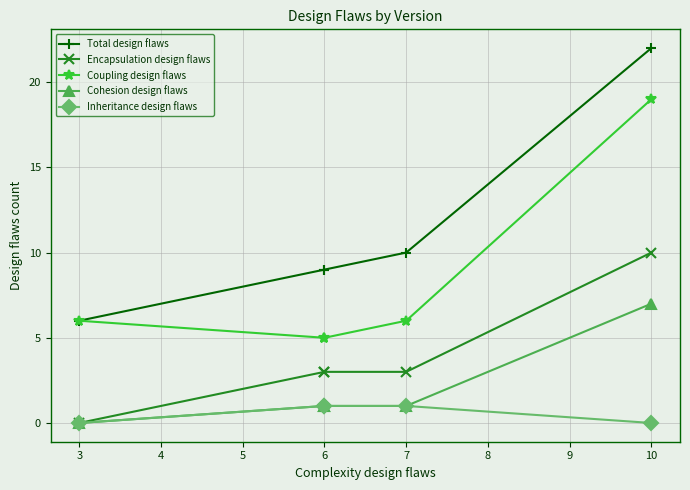

Between 3 and 6, which series saw the biggest shift?

Total design flaws